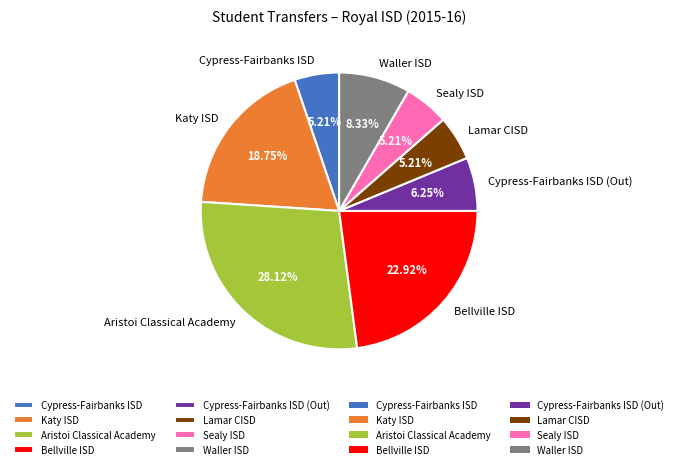

To the nearest percent, what percentage of the pie is Cypress-Fairbanks ISD?

5%